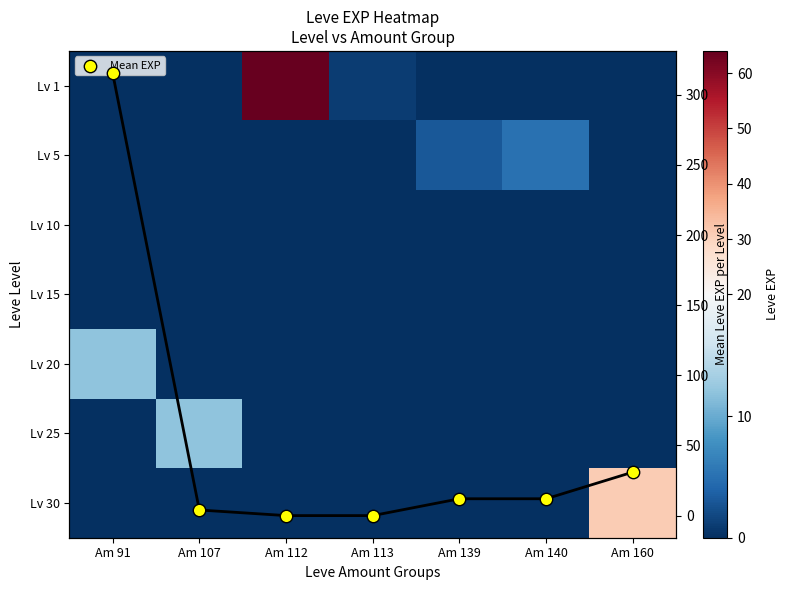

The Mean EXP series shows 12.0 at Am 139. True or false?

True